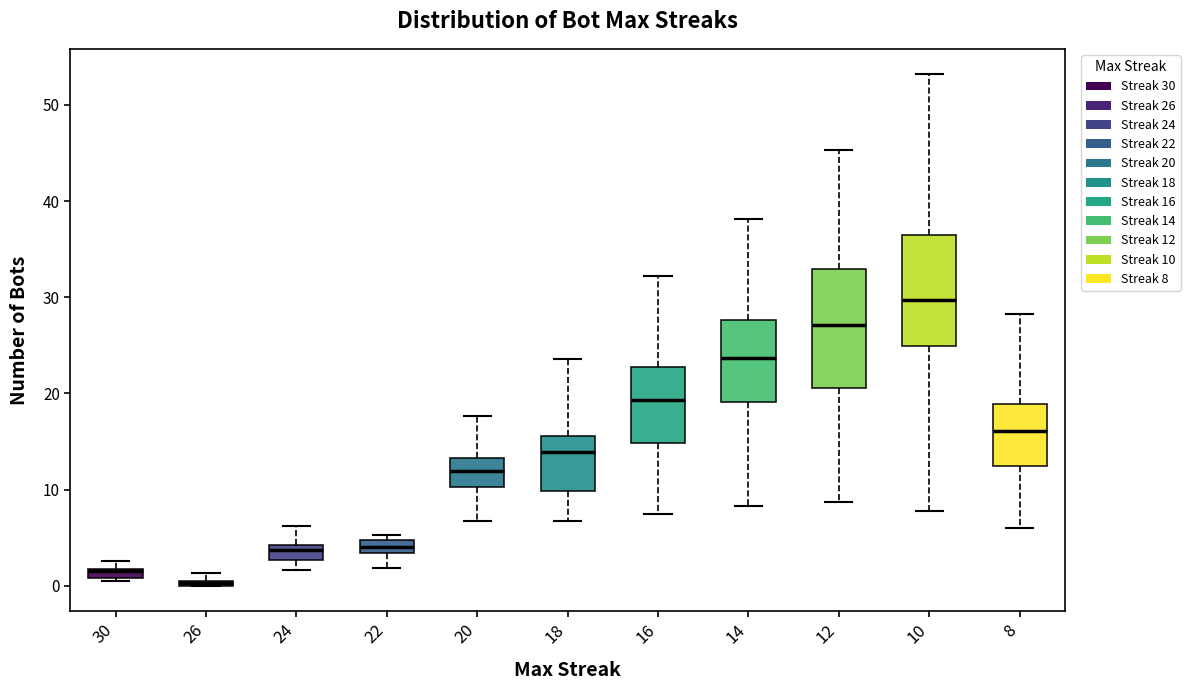

How many bars are there in total?

11